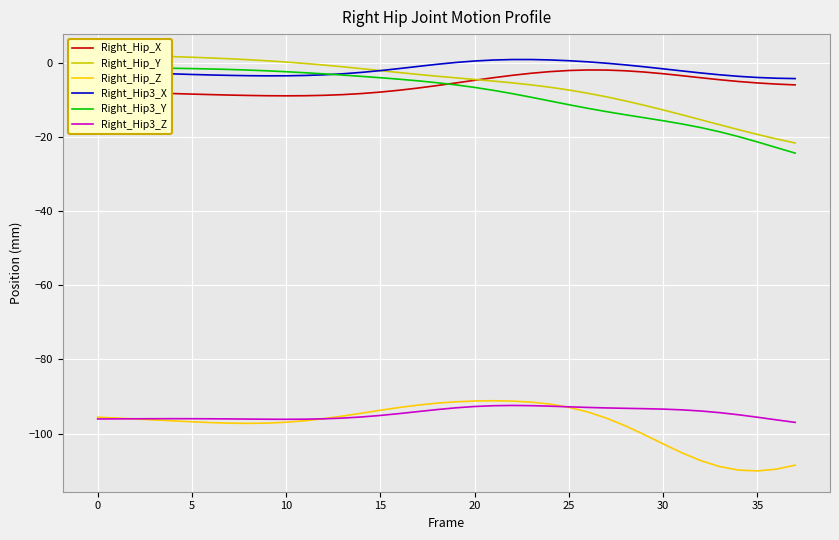

What is the value of the Right_Hip3_Z point at the 11th from the left?

-96.0